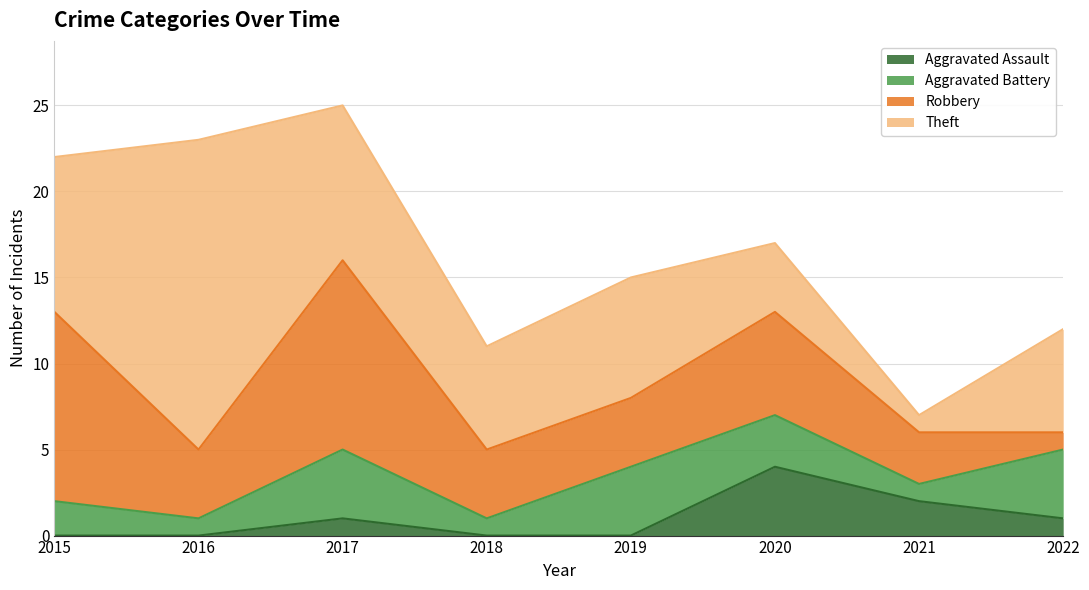

Which has a higher value, 2022 or 2020?

2020